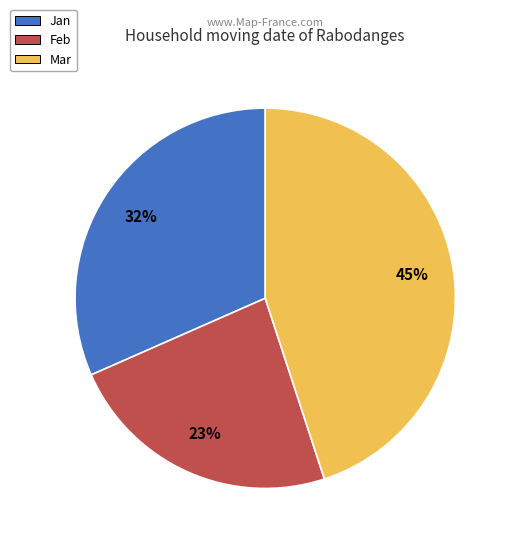

Count the number of slices in the pie.

3